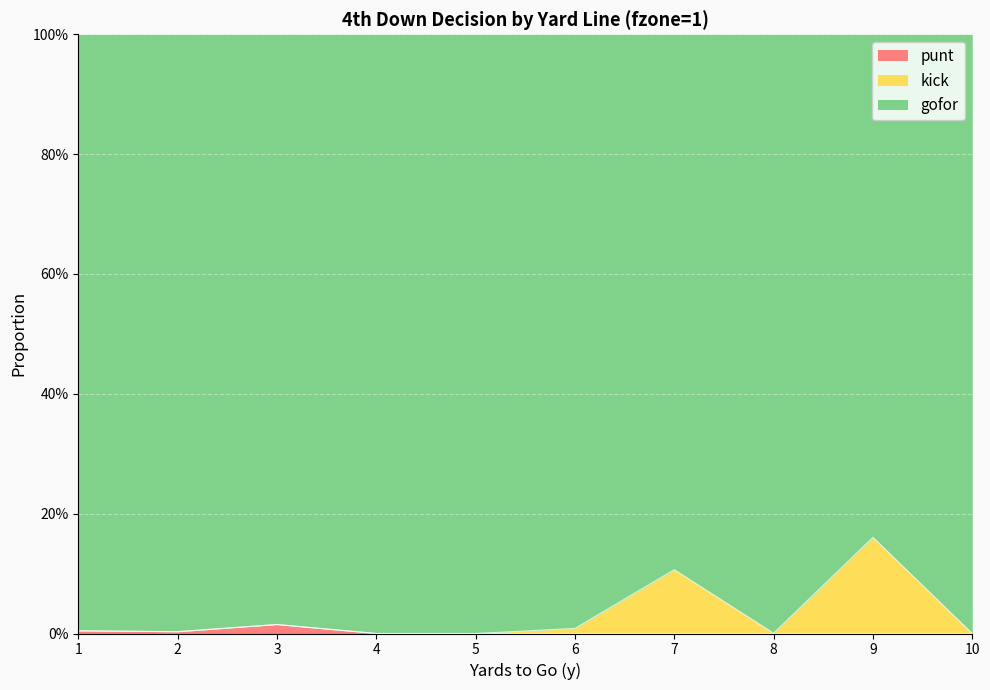

True or false: punt has a value of 0.0 at 6.

True